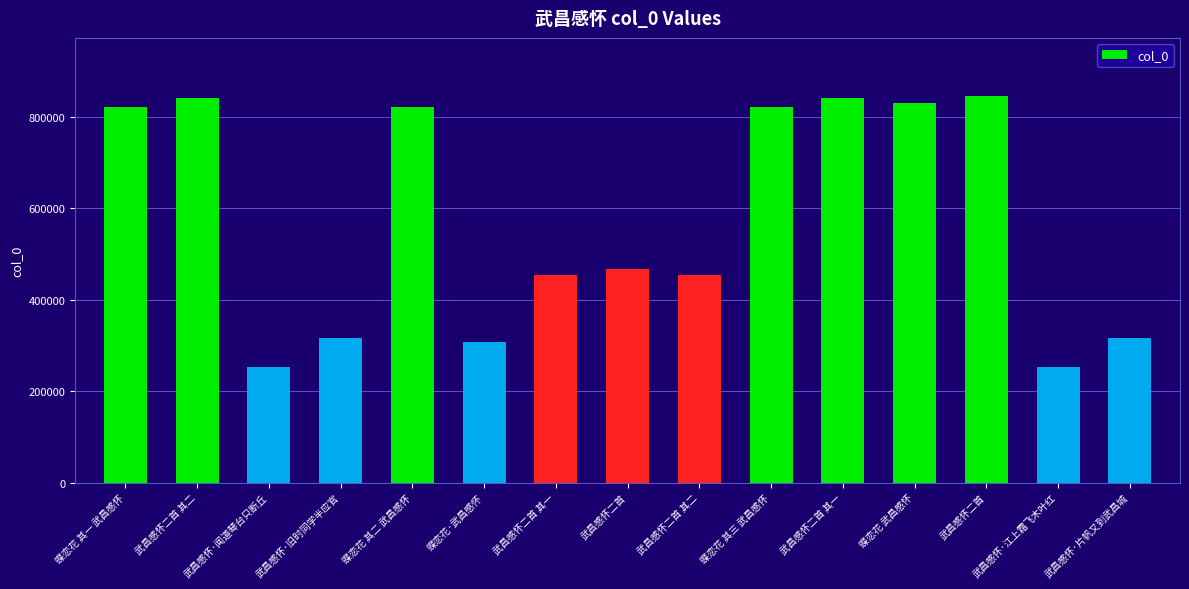

Which has a higher value, 武昌感怀二首 其二 or 蝶恋花 其三 武昌感怀?

蝶恋花 其三 武昌感怀